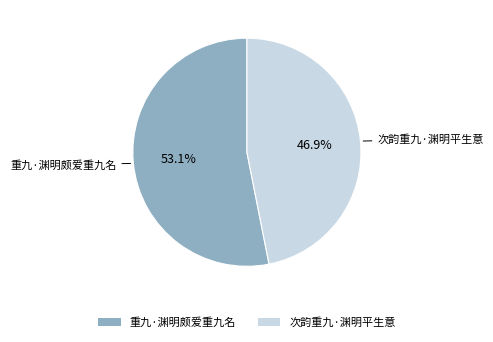

What is the majority slice?

重九·渊明颇爱重九名